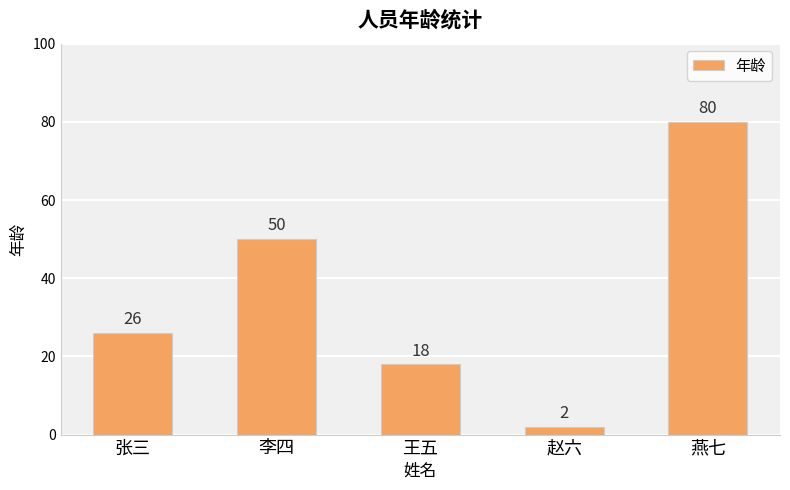

How many values are between 18 and 50?

3